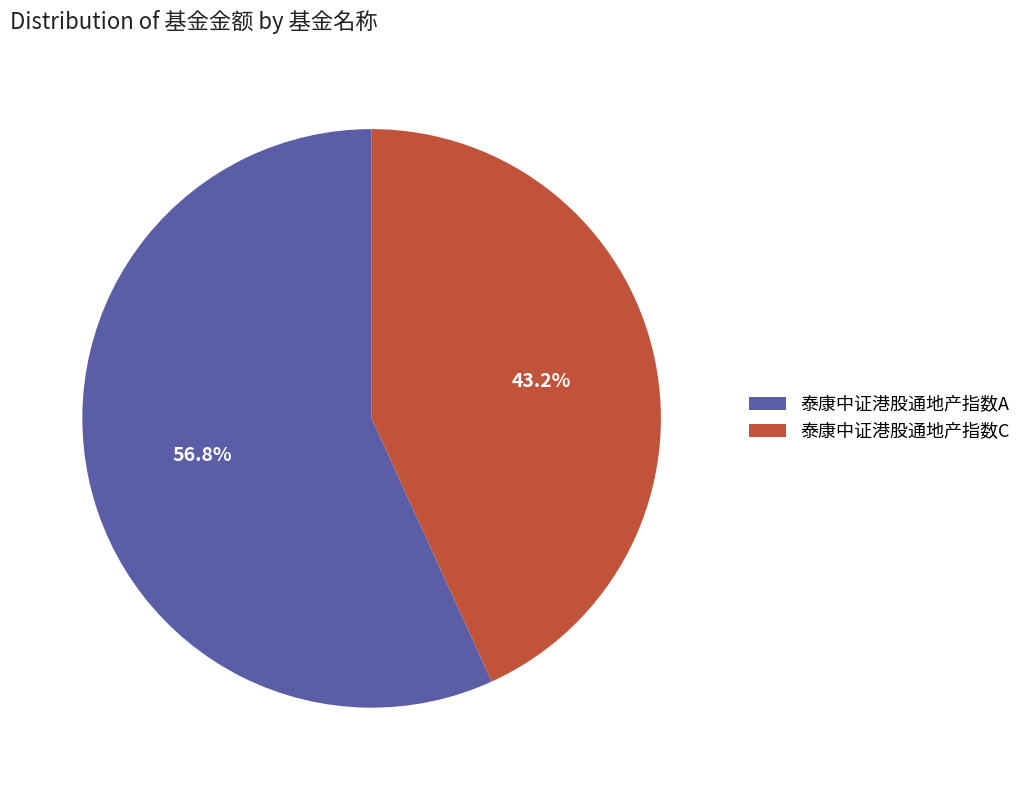

Count the number of slices in the pie.

2